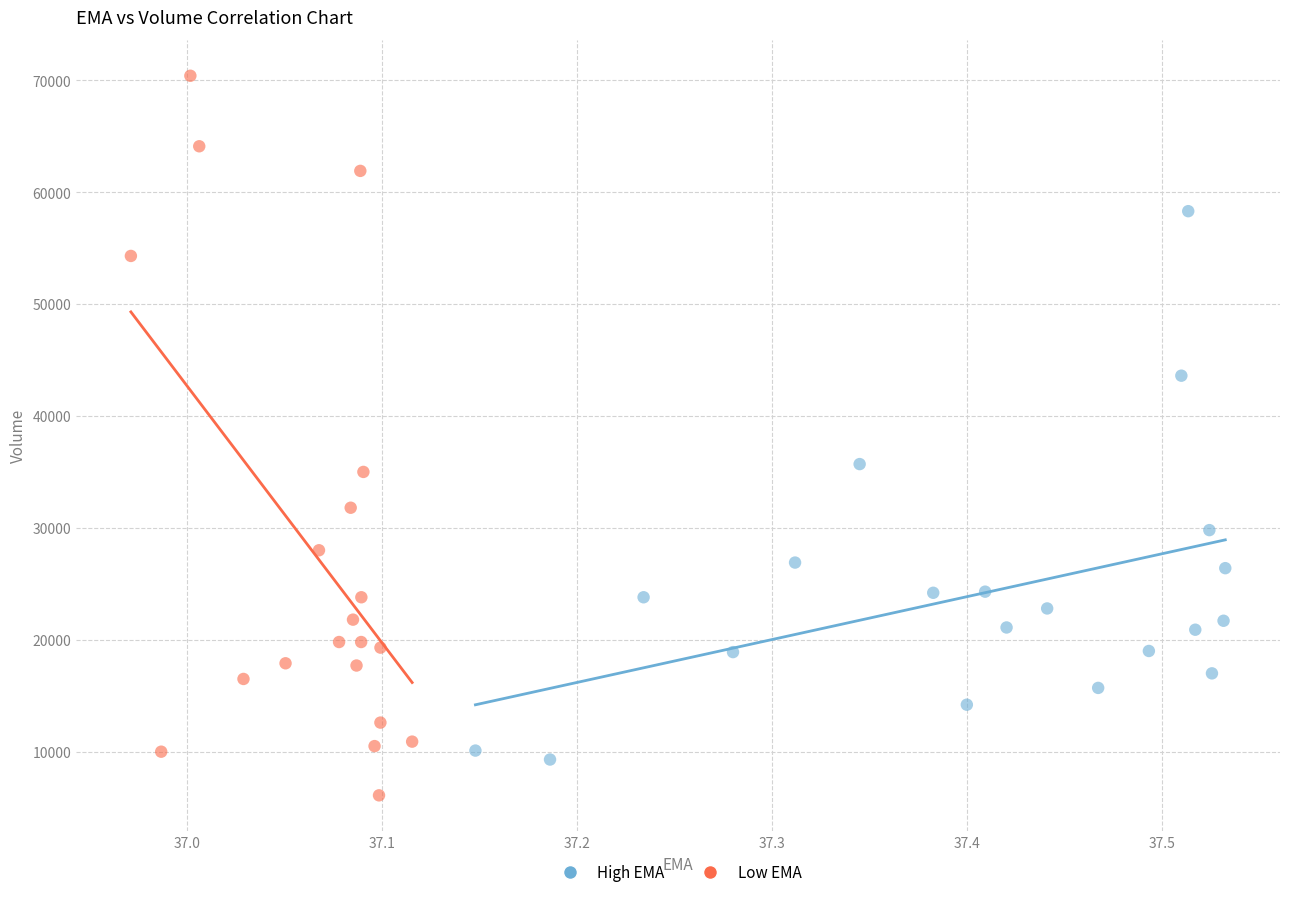

Which series contains the lowest Y value?

Low EMA